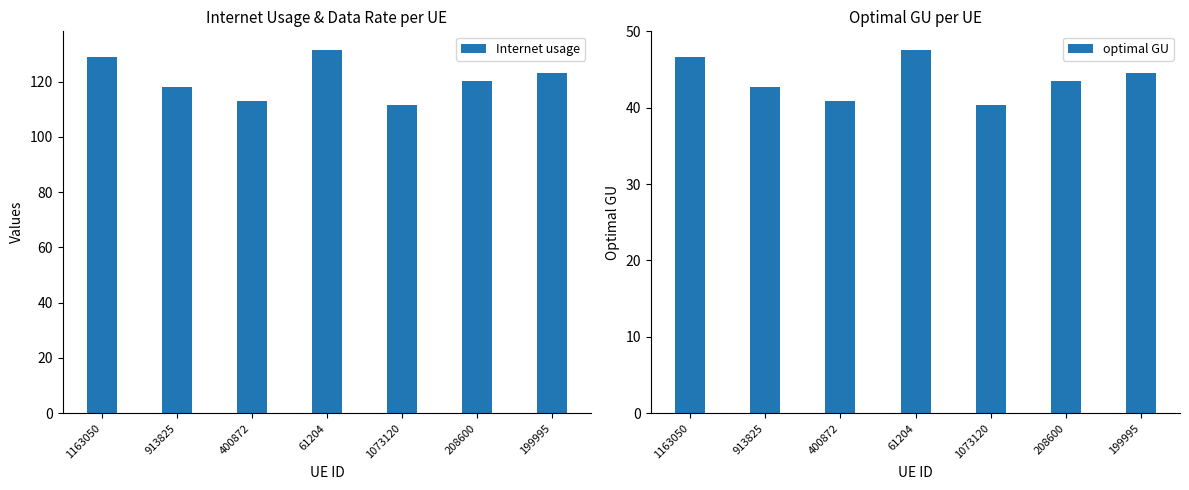

What is the sum of all optimal GU values?

306.4